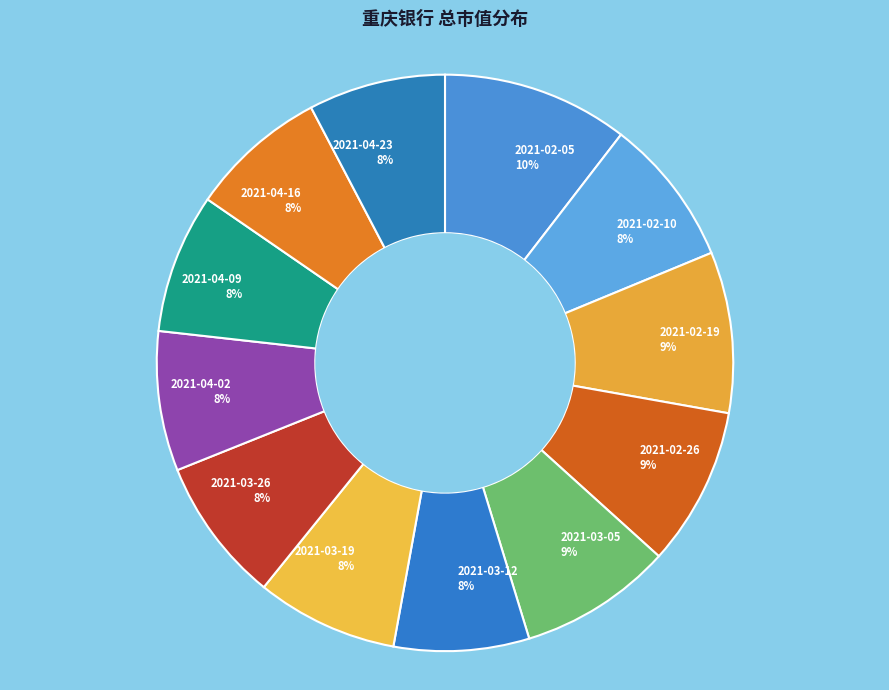

True or false: 2021-03-26 accounts for 19% of the total.

False